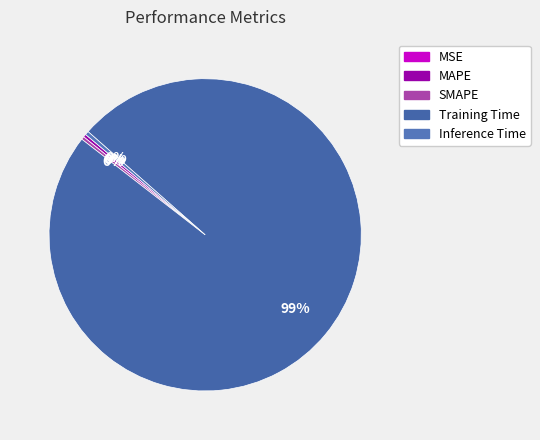

Rank the categories by value from highest to lowest.

Training Time, Inference Time, SMAPE, MAPE, MSE